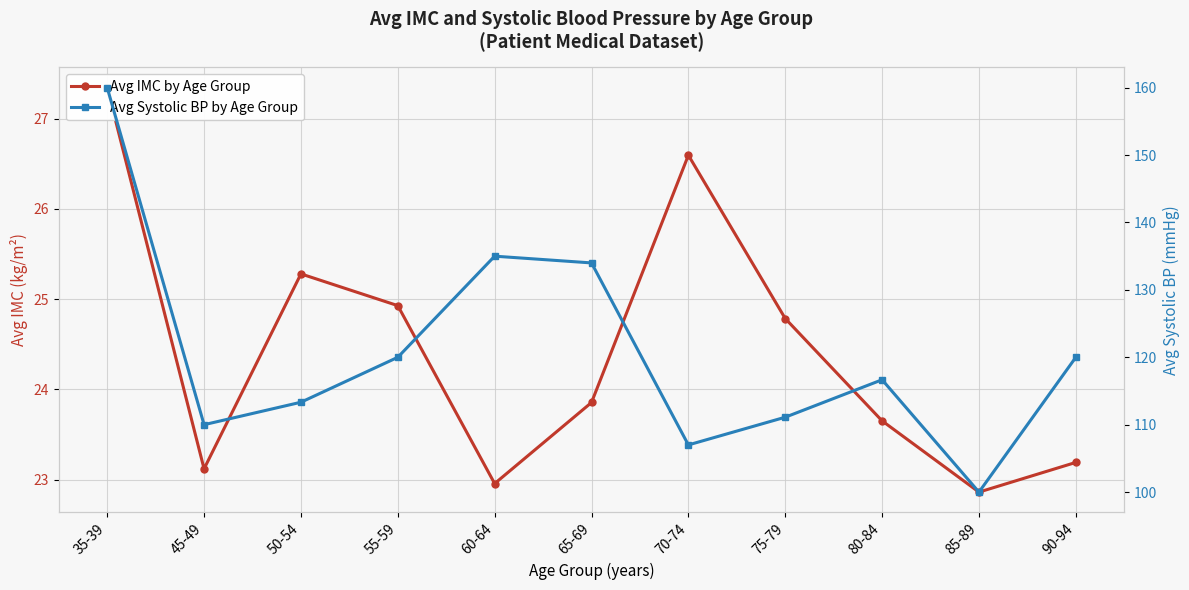

What is the value of the Avg IMC by Age Group point at the 2nd from the left?

23.1